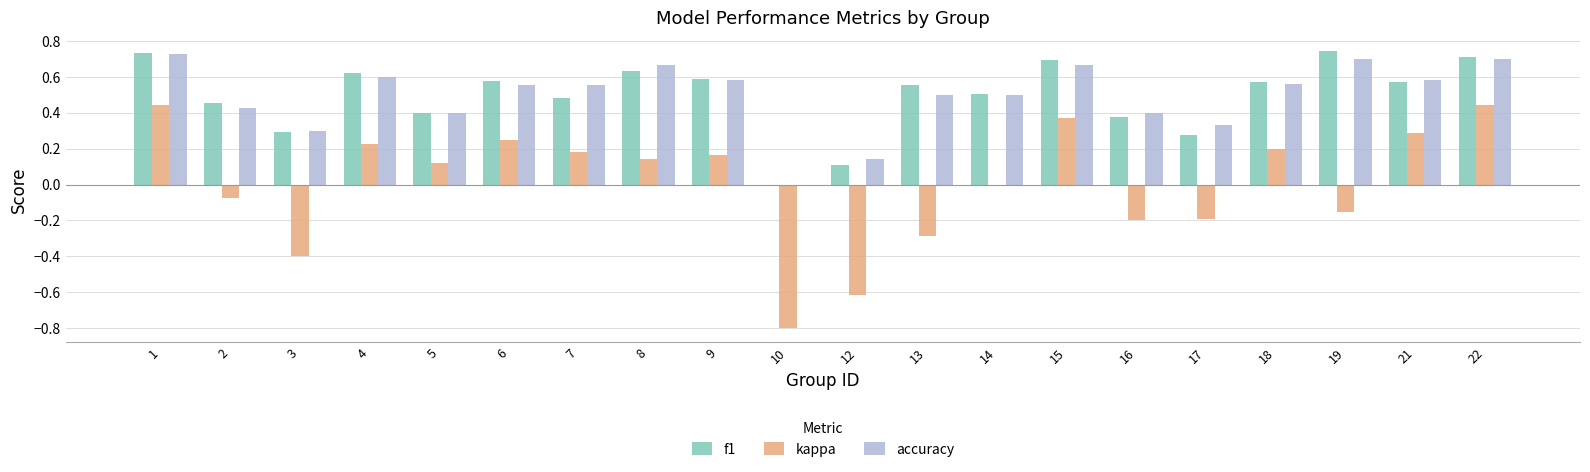

Which series has the widest spread of values?

kappa